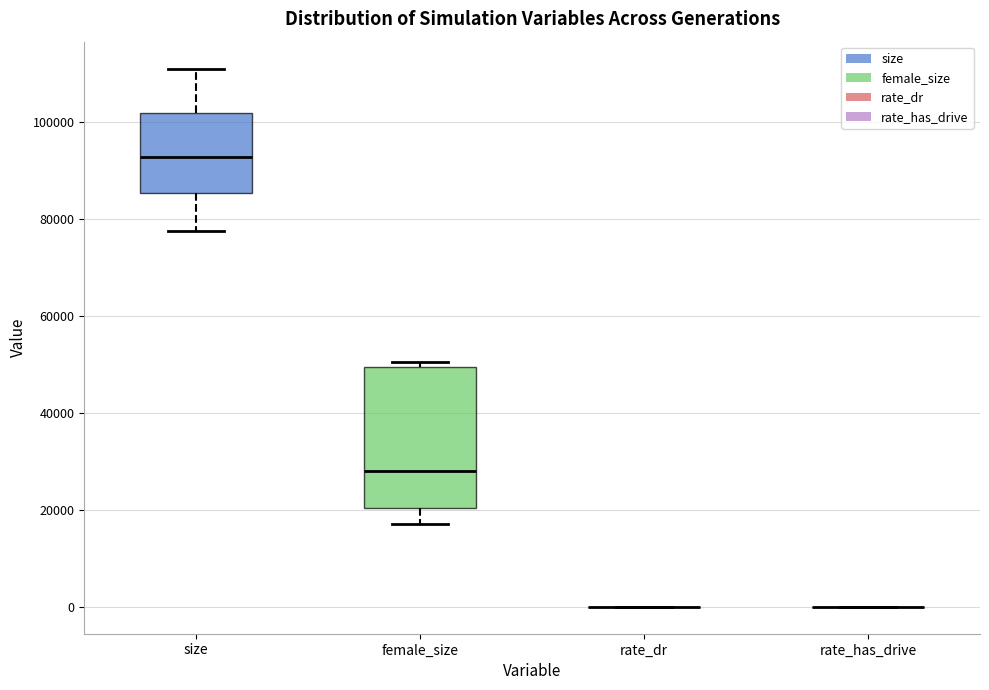

Reading left to right, transcribe this box plot: for each box, give where its median line is, the range the box spans, and where its two whiskers end, as read against the y-axis. The values are not printed on the chart, so give them approximately, as read against the axis.

size: median 92000, box 86000 to 102000, whiskers 78000 to 112000
female_size: median 28000, box 20000 to 50000, whiskers 18000 to 50000 (just above the box's upper edge)
rate_dr: box collapsed to a line at 0, whiskers 0 to 0
rate_has_drive: box collapsed to a line at 0, whiskers 0 to 0